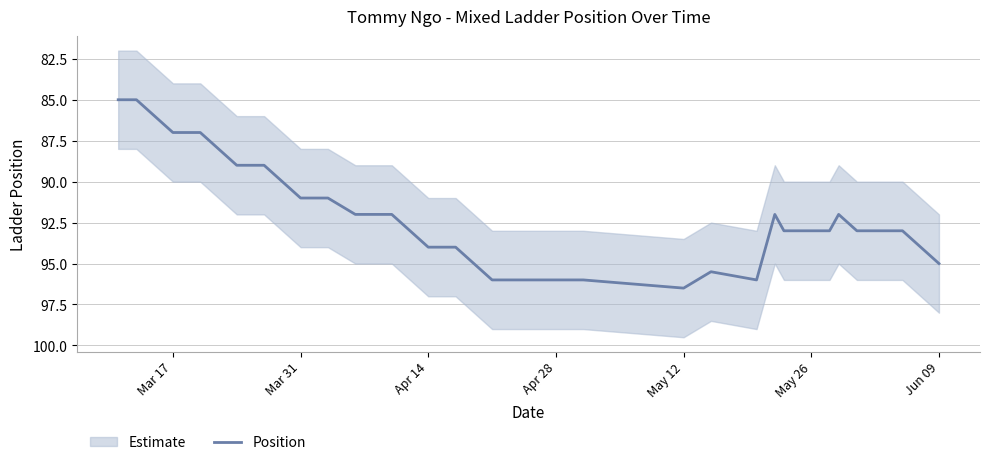

Which category has the highest value in the Position series?

May 12